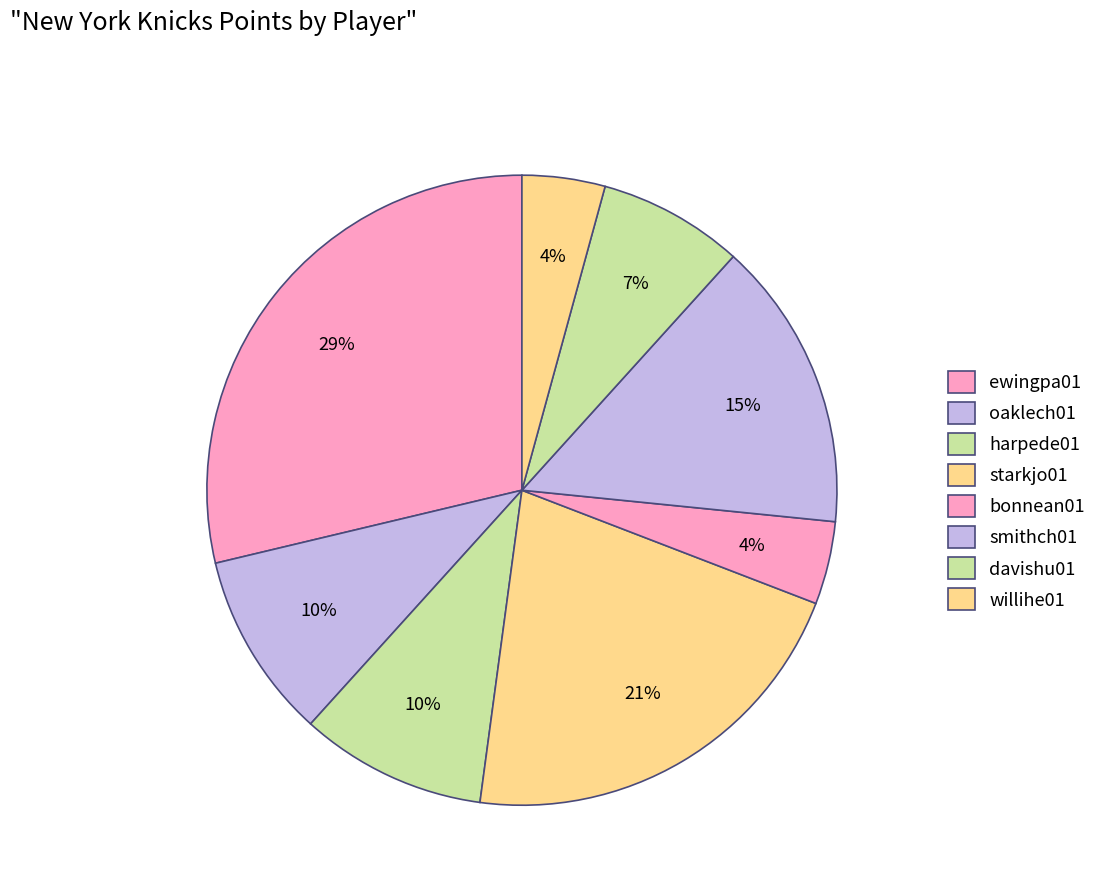

Is it true that davishu01 is 1% of the pie?

False